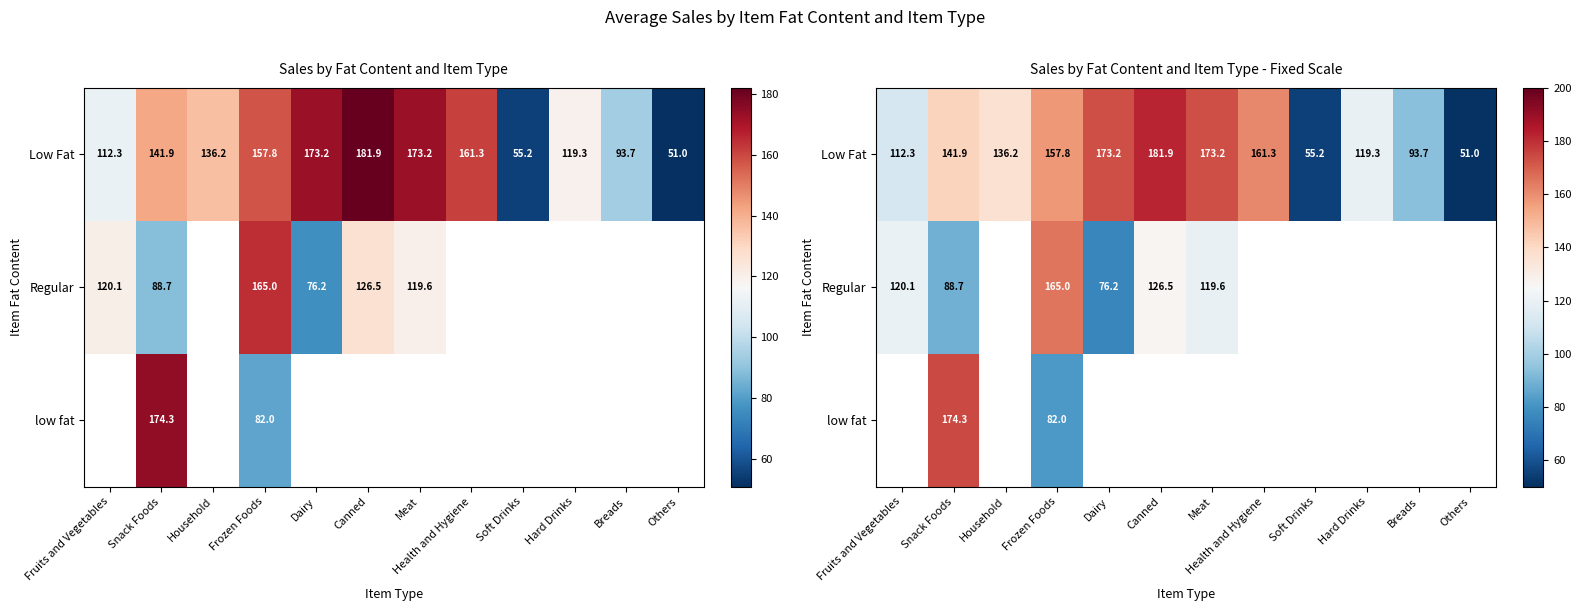

Which category has the lowest value in the Low Fat series?

Others